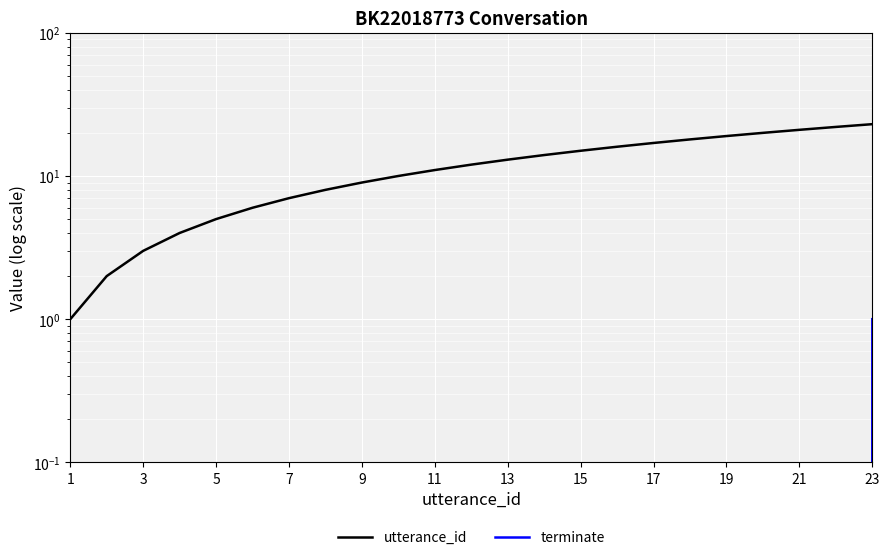

The value of terminate at 7 is 1. True or false?

False